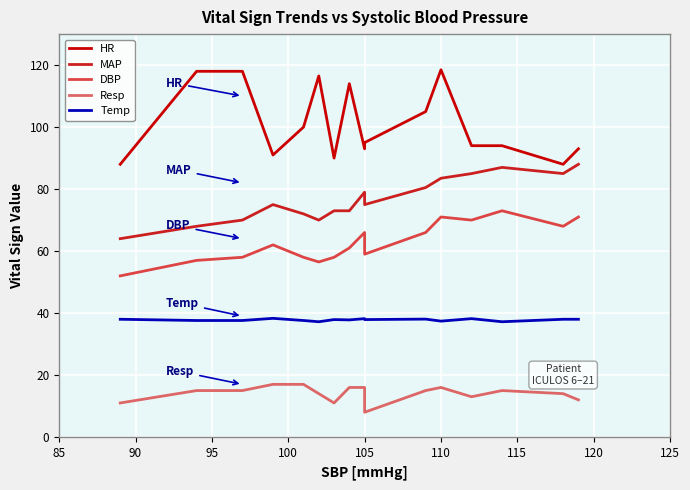

What is the minimum value shown in the chart?

8.0